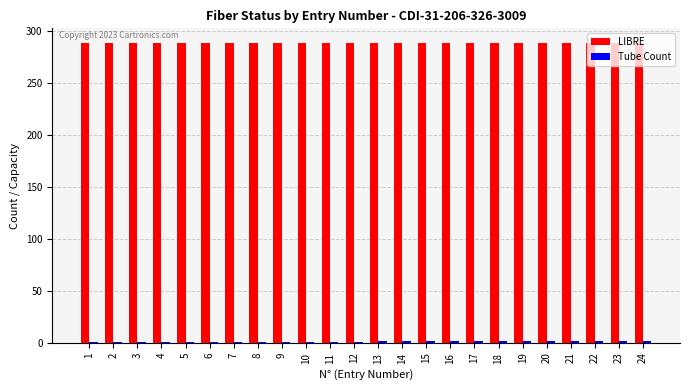

What is the sum of all LIBRE values?

6912